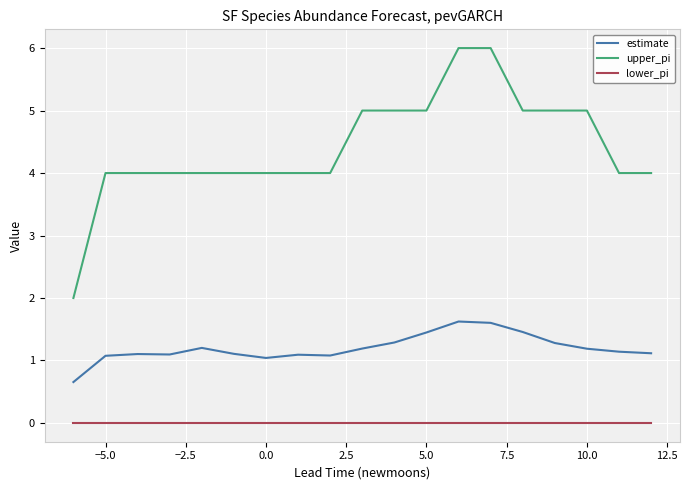

What is the difference between the maximum and minimum values in the upper_pi series?

4.0